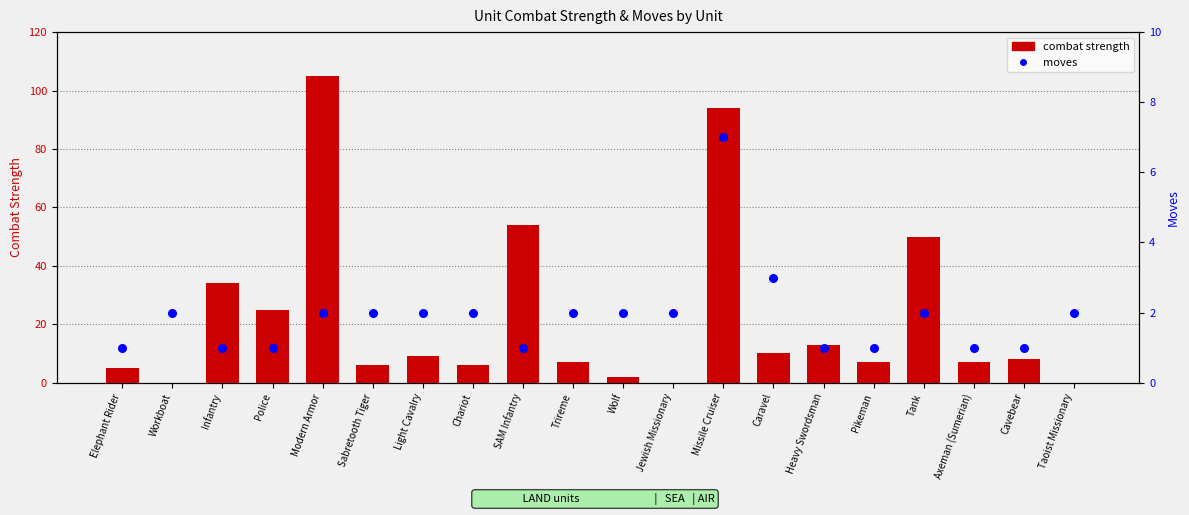

Which series has the largest total across all categories?

combat strength